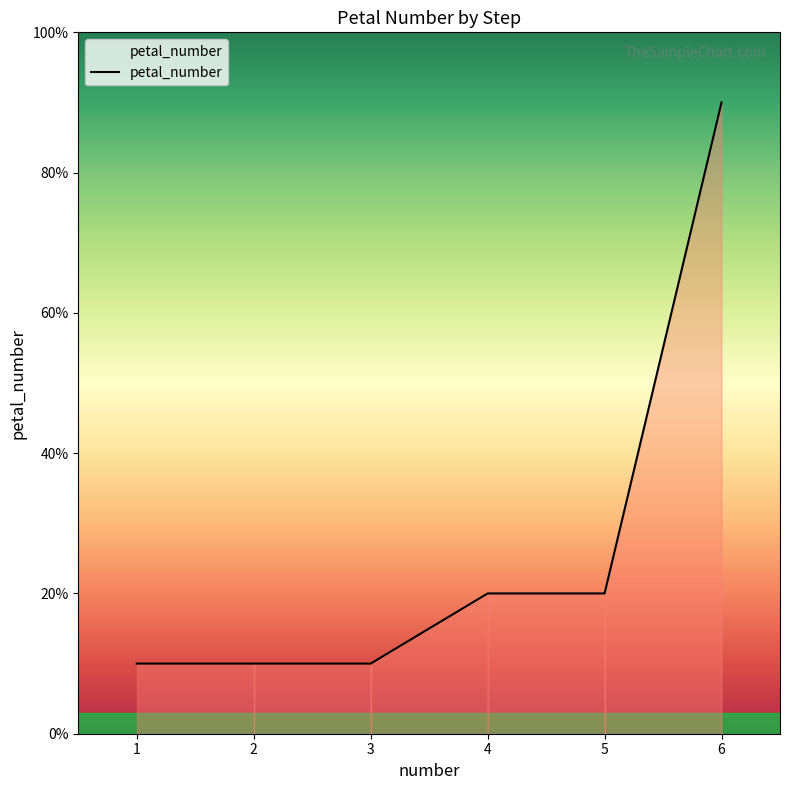

Does the chart have visible grid lines?

No